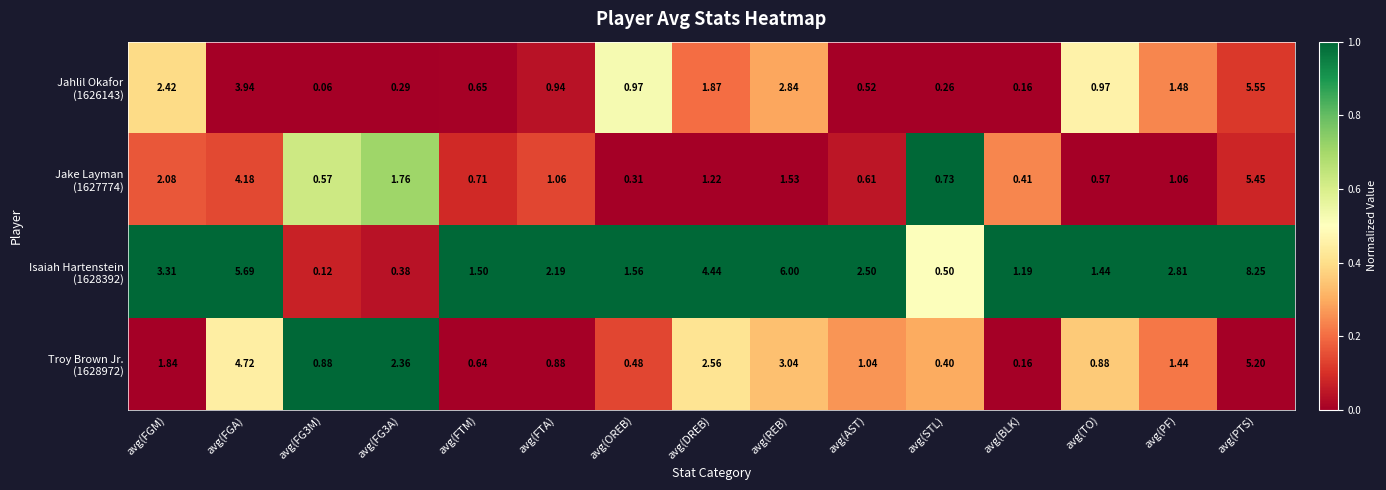

At which category is the sum across all series the highest?

avg(PTS)